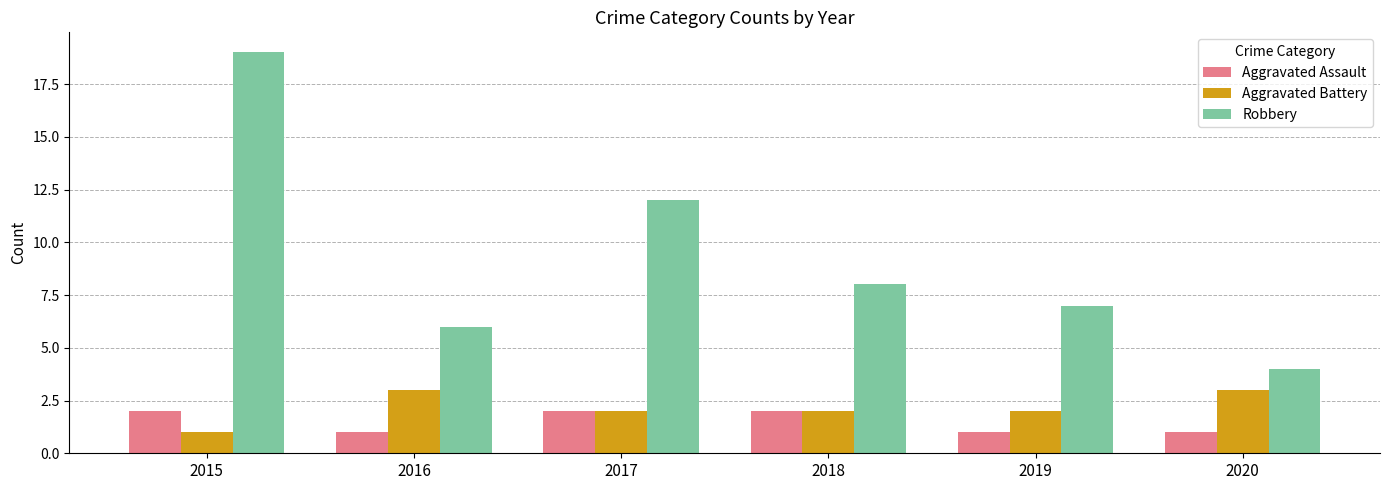

What is the value of the Robbery bar at the 5th from the left?

7